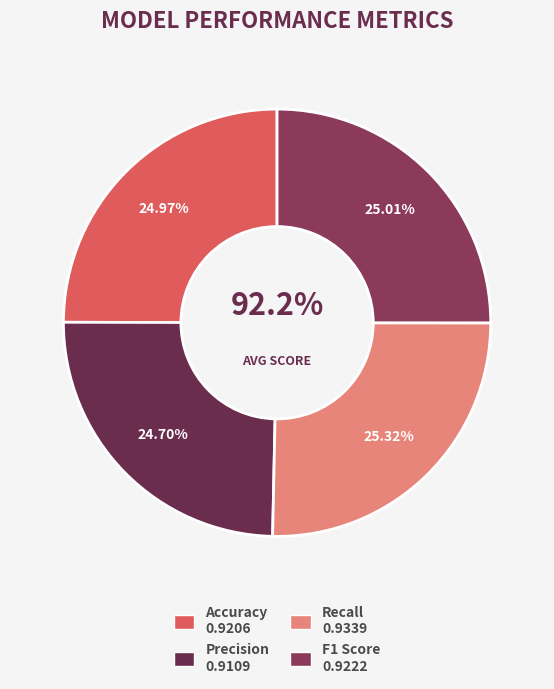

What is the largest slice in the pie chart?

Recall